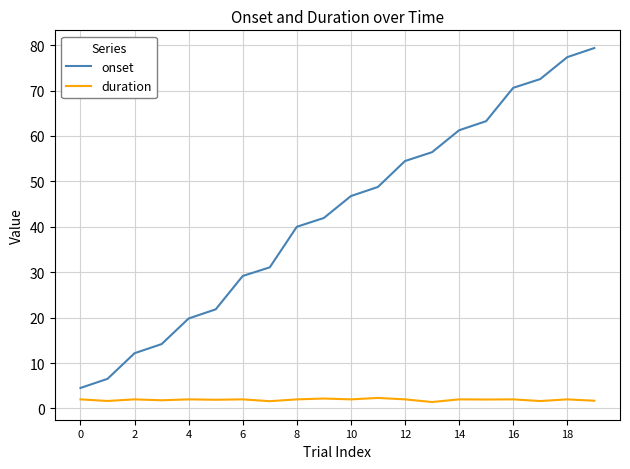

True or false: duration and onset cross at least once.

False